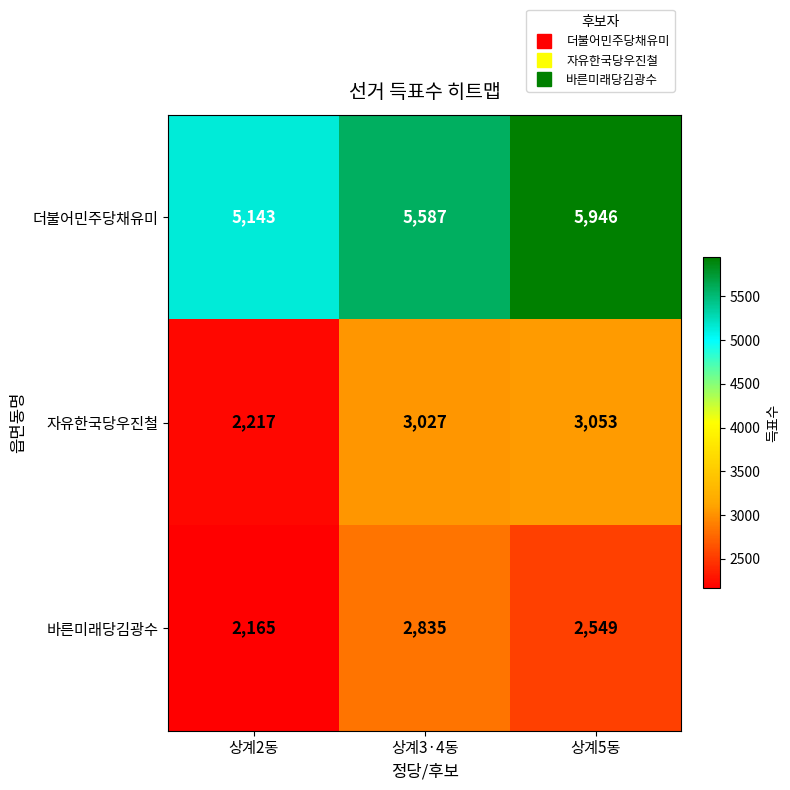

How many series are shown in this chart?

3